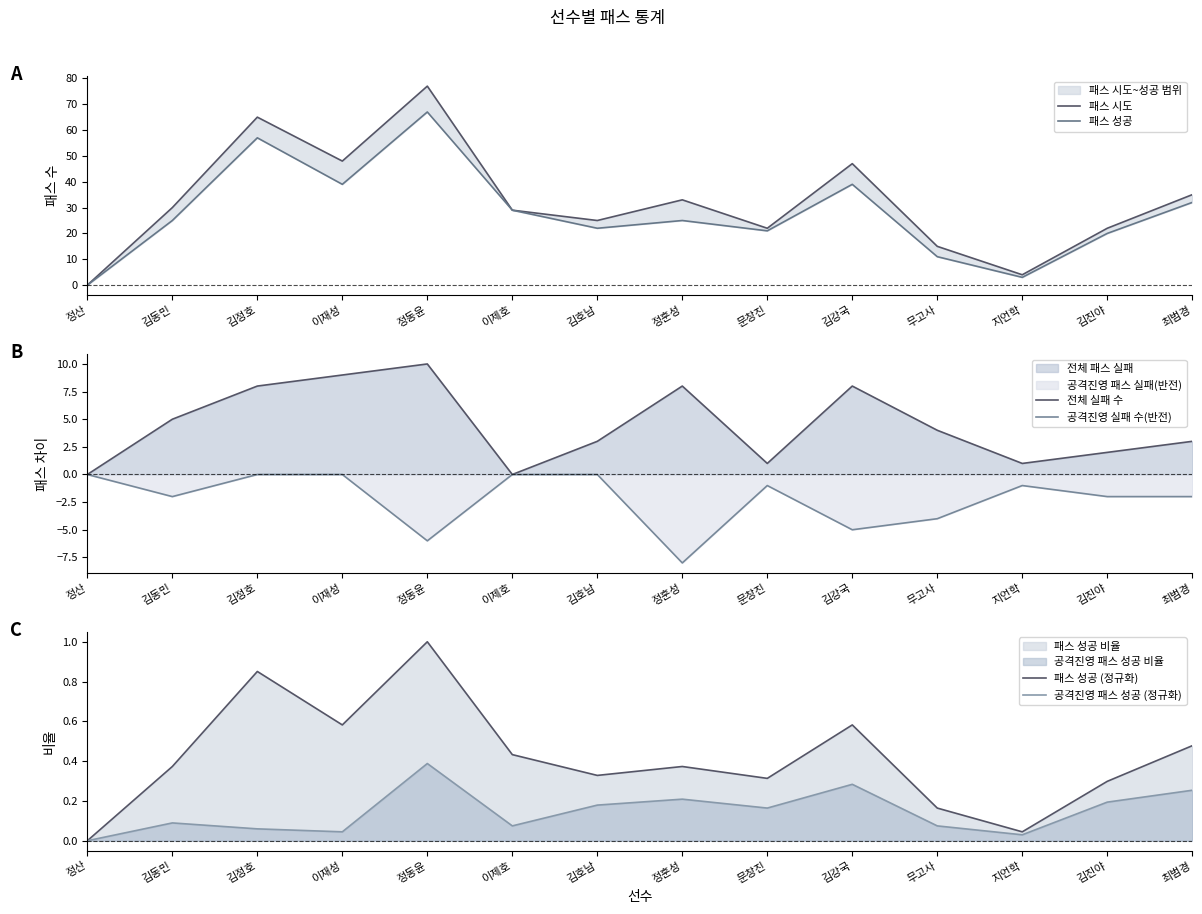

What is the total value across all series at 김강국?

89.9